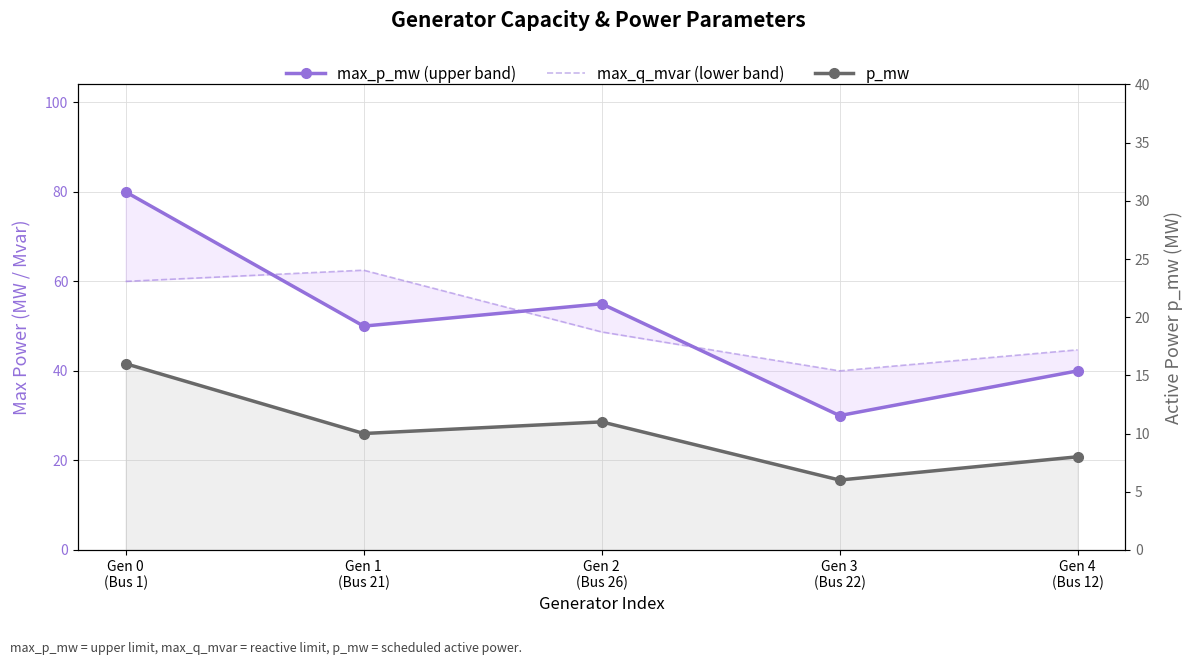

Is the value of p_mw at Gen 3
(Bus 22) greater than the value of max_p_mw (upper band) at Gen 1
(Bus 21)?

No